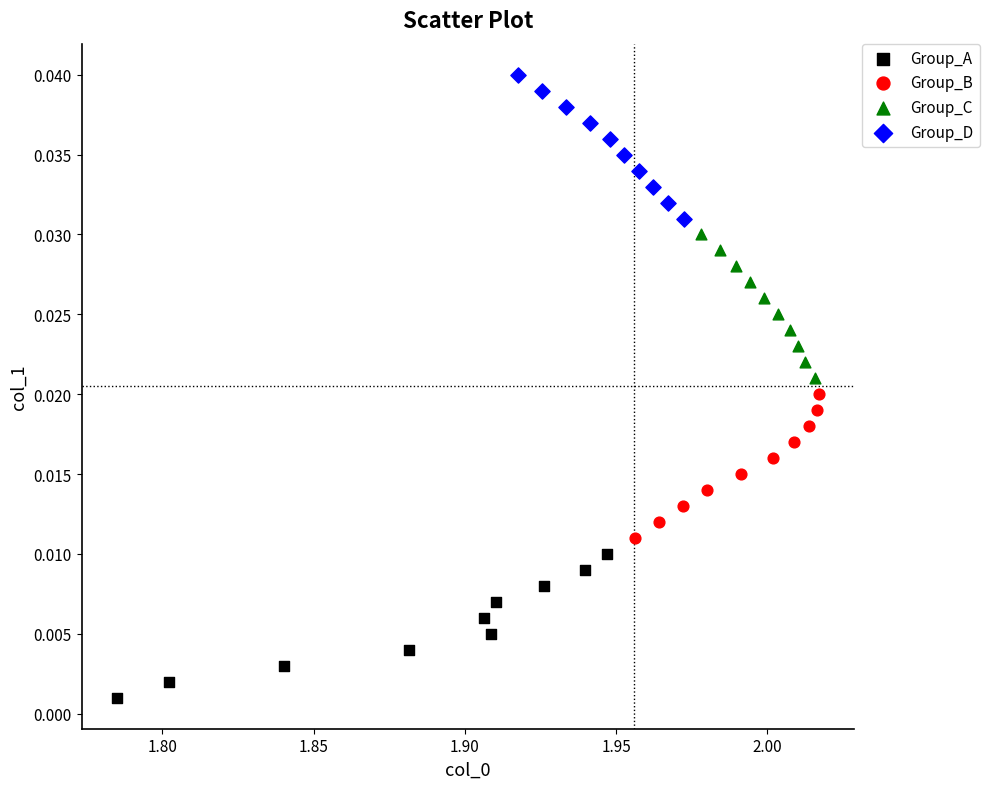

Which series reaches the maximum Y coordinate?

Group_D